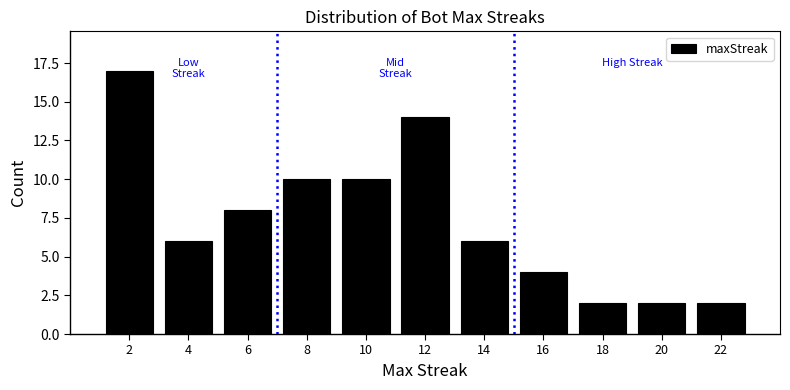

What is the height of the bar covering 7 to 9 on the x-axis? The values are not printed on the chart, so give them approximately, as read against the axis.

10